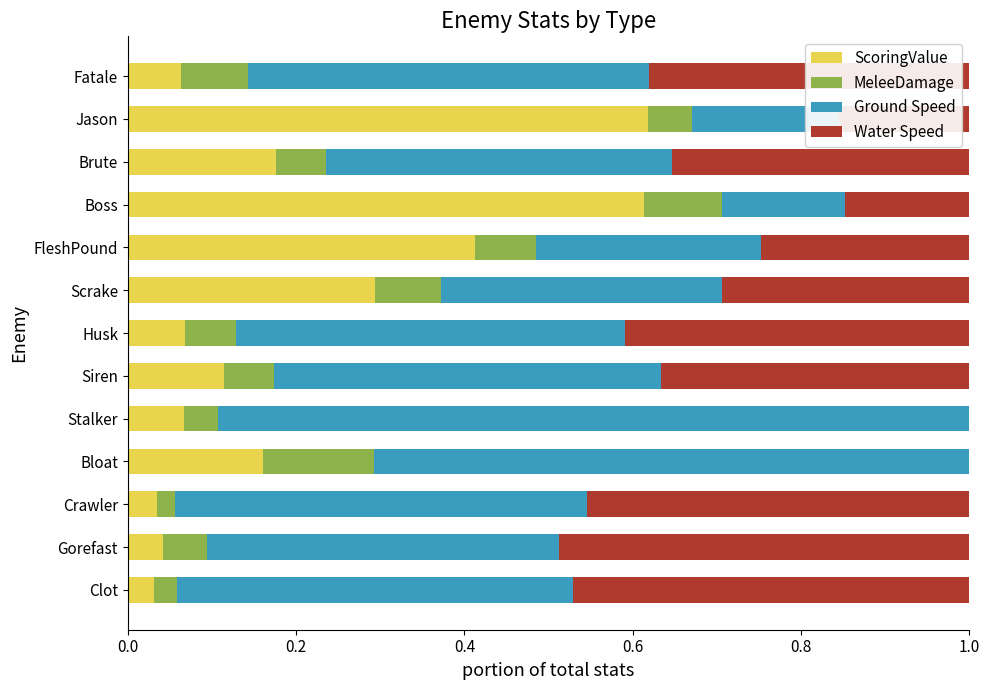

Is it true that ScoringValue equals 0.2 at Boss?

False